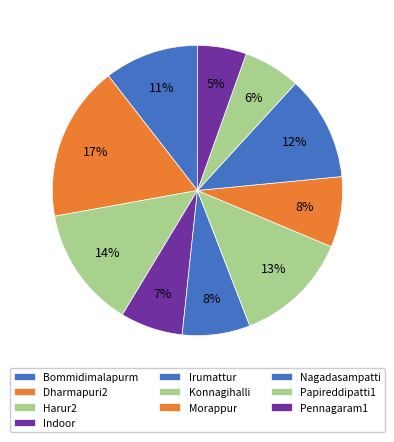

Rank the categories by value from highest to lowest.

Dharmapuri2, Harur2, Konnagihalli, Nagadasampatti, Bommidimalapurm, Morappur, Irumattur, Indoor, Papireddipatti1, Pennagaram1